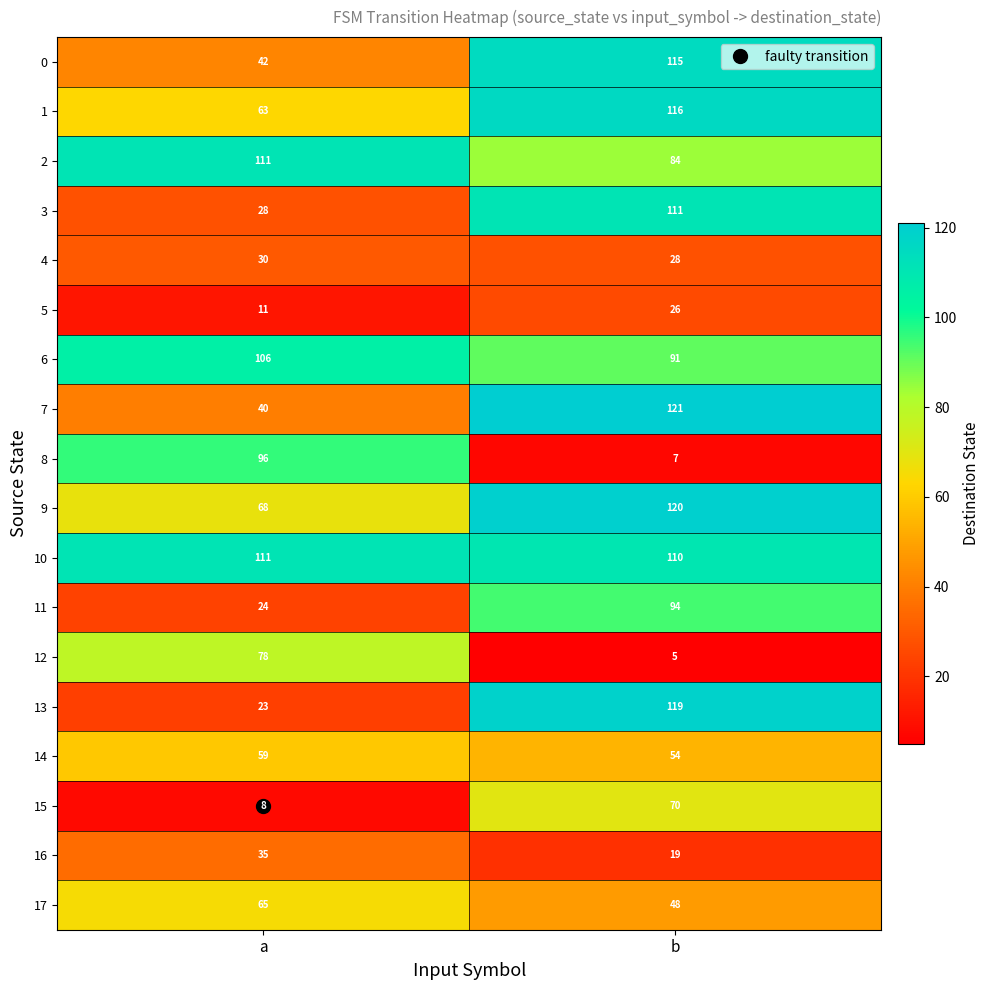

Rank the categories by 17 value from highest to lowest.

a, b